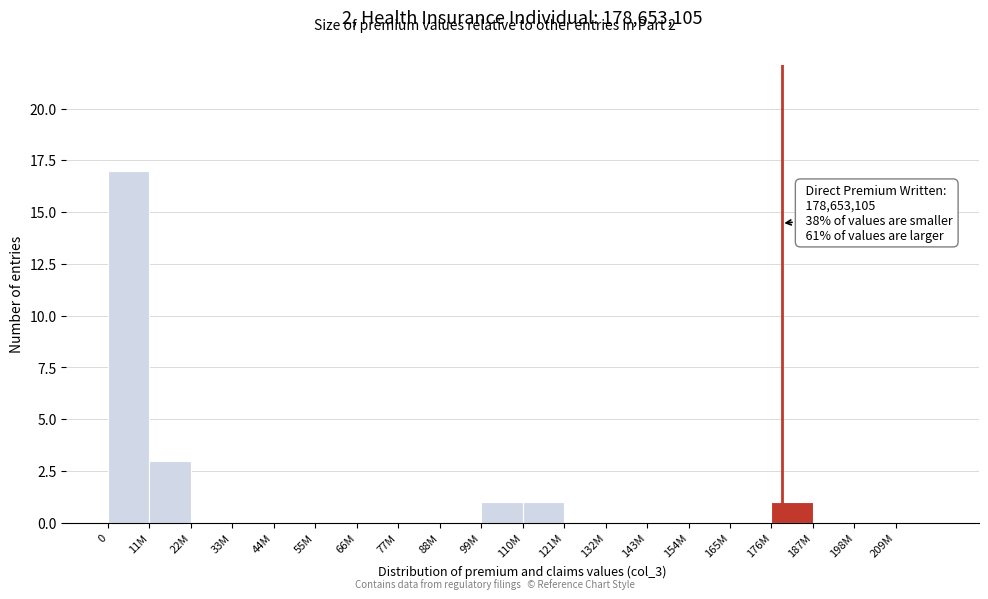

Reading left to right, transcribe all the data shown in this chart.

0=17	11M=3	22M=0	33M=0	44M=0	55M=0	66M=0	77M=0	88M=0	99M=1	110M=1	121M=0	132M=0	143M=0	154M=0	165M=0	176M=1	187M=0	198M=0	209M=0